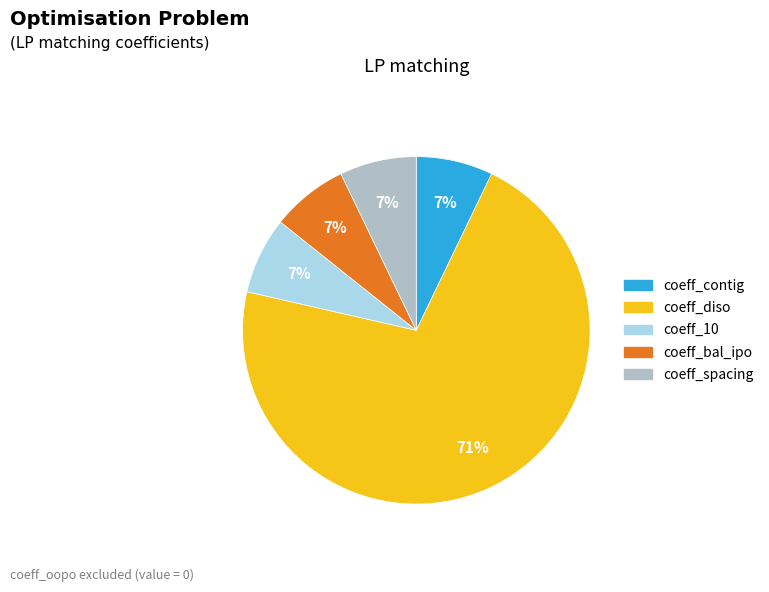

How many segments does this pie chart have?

5